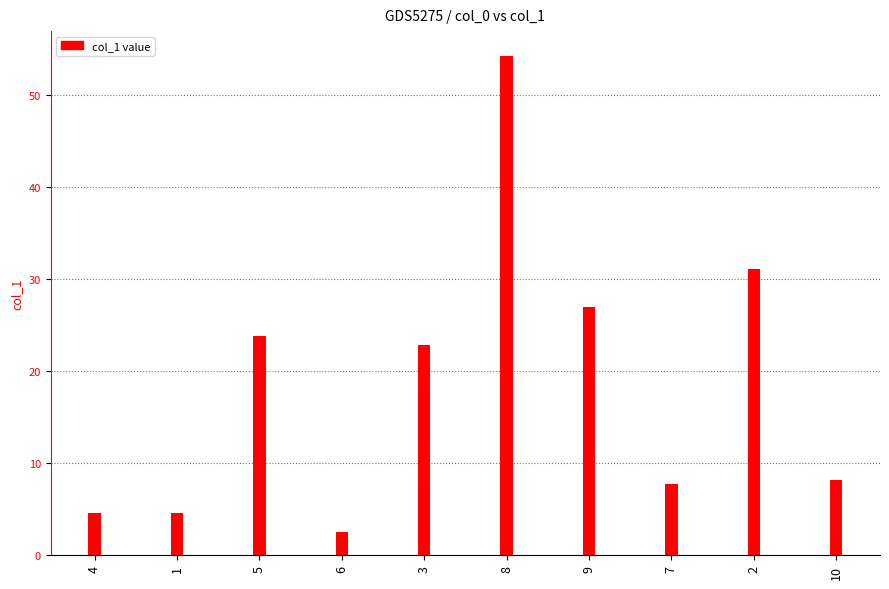

Count the number of data series in this chart.

1